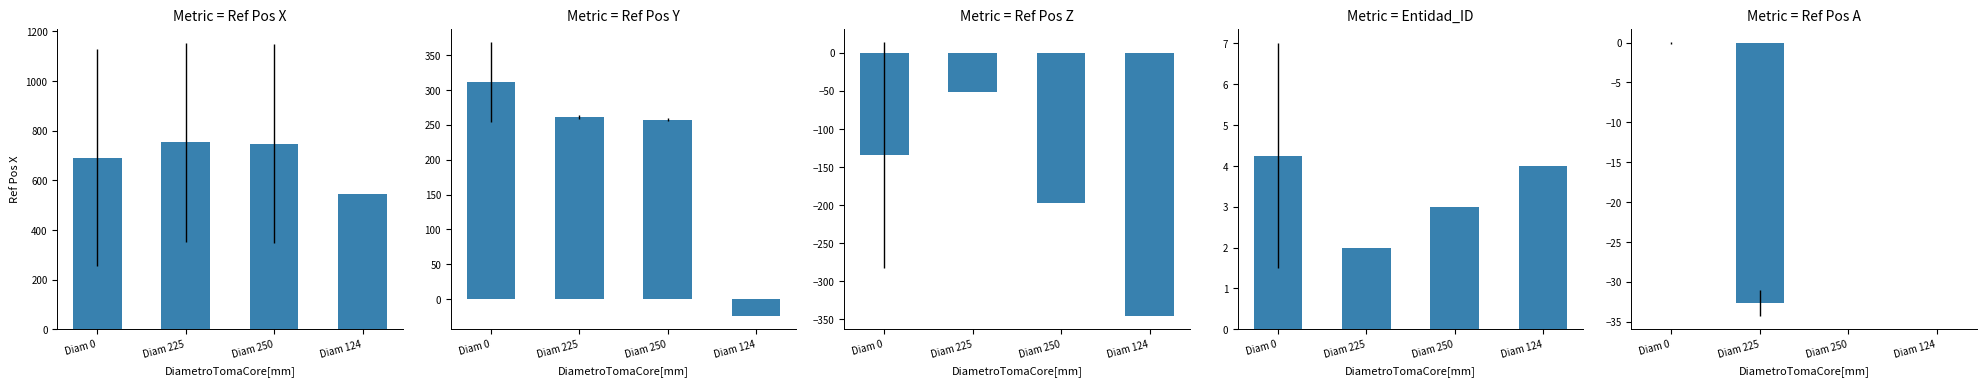

Reading left to right, what are all the values shown in this chart?

Ref Pos X: Diam 0=691.1	Diam 225=751.9	Diam 250=747.6	Diam 124=542.5
Ref Pos Y: Diam 0=311.4	Diam 225=260.9	Diam 250=257.5	Diam 124=-23.5
Ref Pos Z: Diam 0=-134.5	Diam 225=-51.0	Diam 250=-198.0	Diam 124=-345.1
Entidad_ID: Diam 0=4.2	Diam 225=2.0	Diam 250=3.0	Diam 124=4.0
Ref Pos A: Diam 0=-0.1	Diam 225=-32.6	Diam 250=0.0	Diam 124=0.0